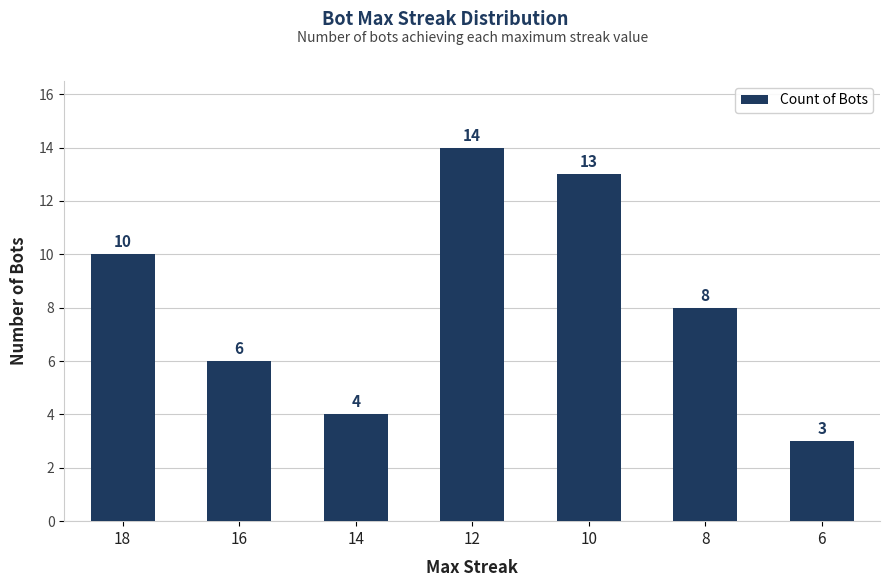

Are the bars horizontal?

No